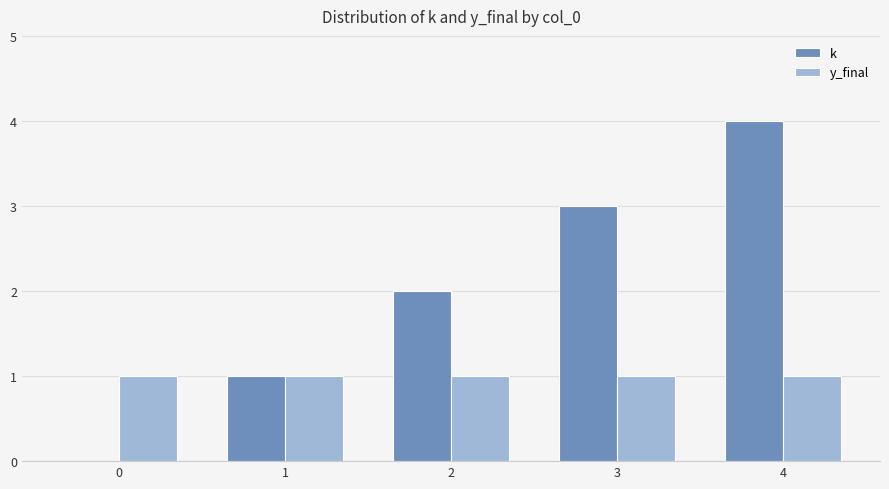

Are the bars grouped side by side (vs. stacked)?

Yes